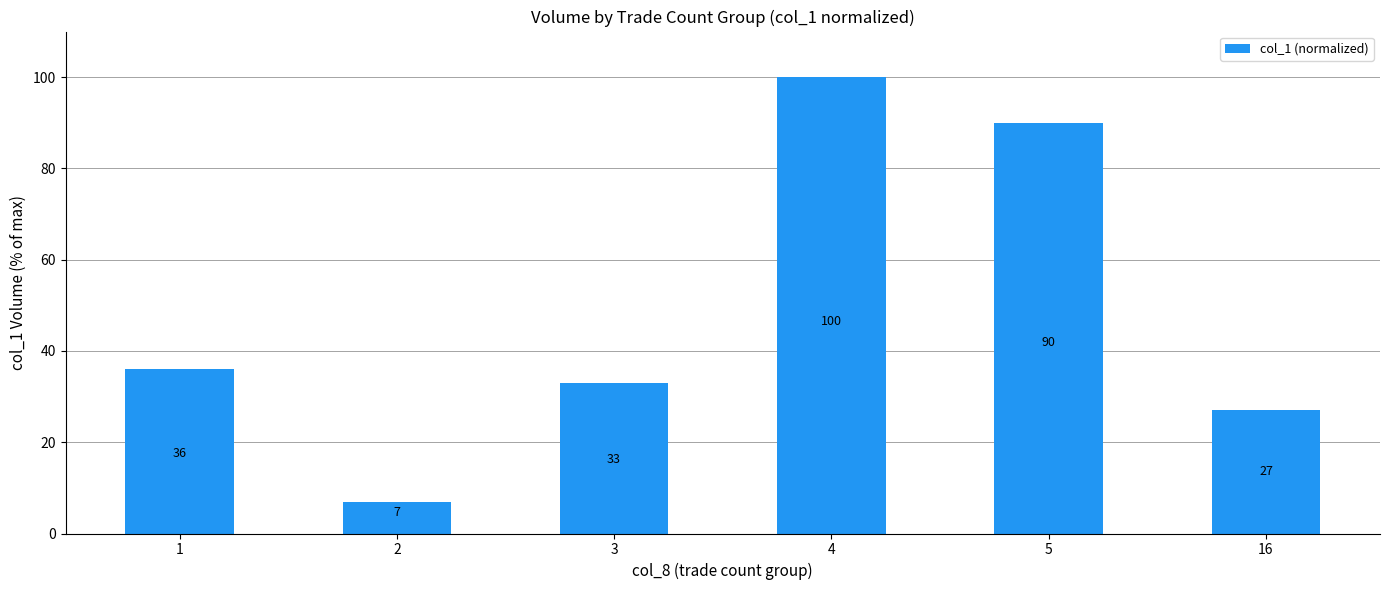

Reading left to right, what are all the values shown in this chart?

36	7	33	100	90	27